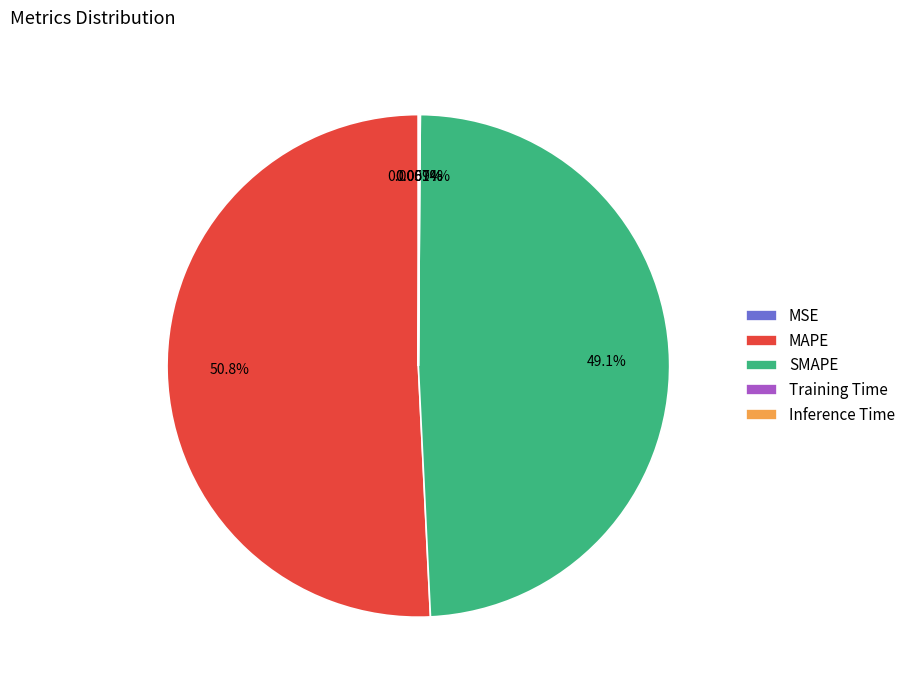

Is there any slice that represents more than half of the pie?

Yes